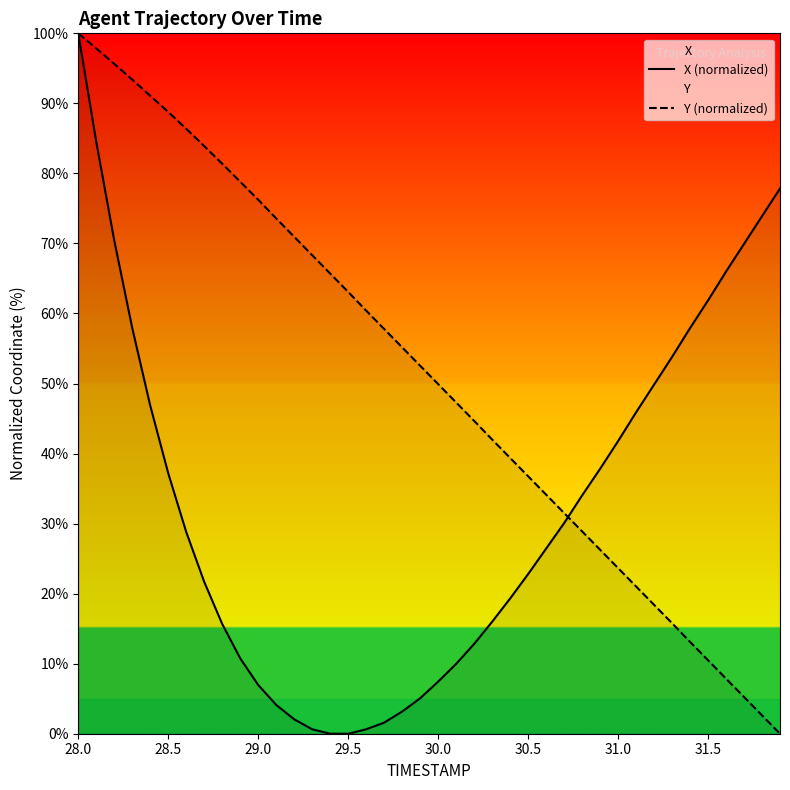

True or false: X (normalized) has more than 1 points higher than both neighbors.

False